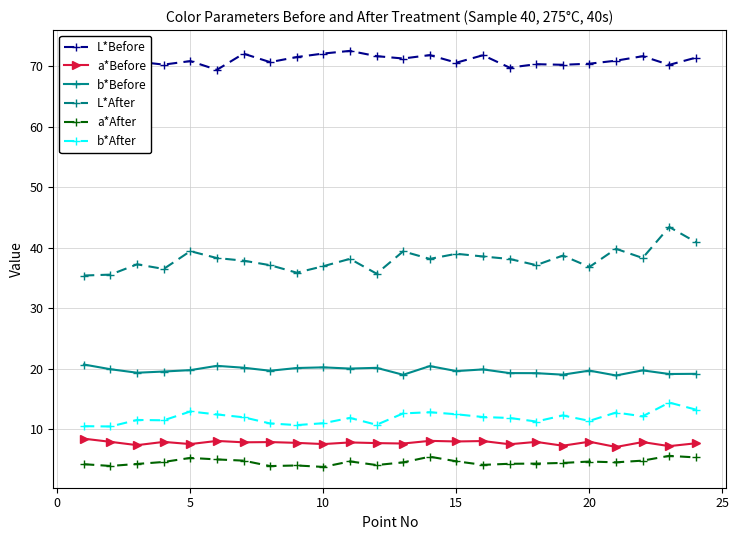

How many data points does each series have?

24